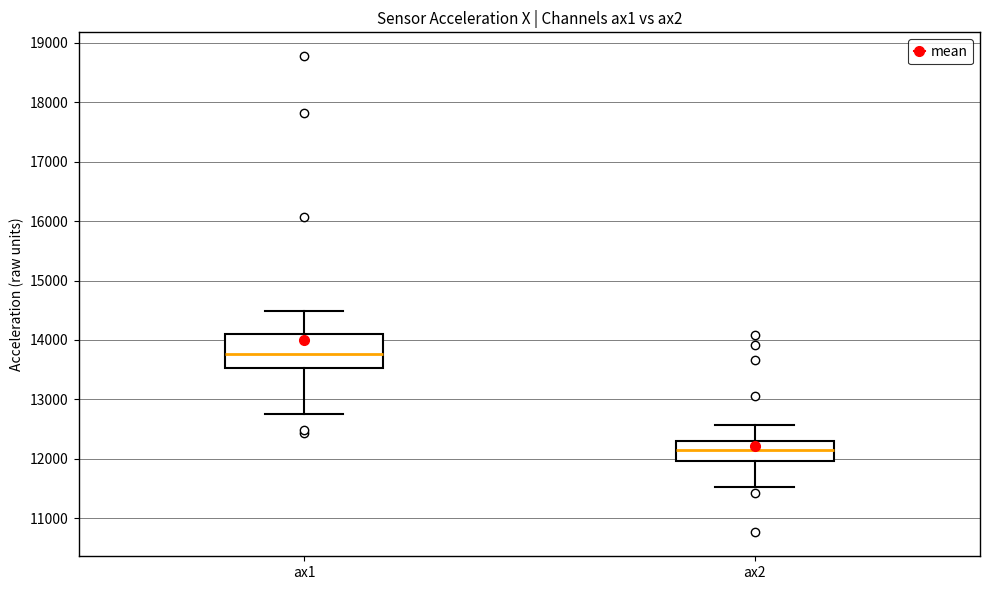

Which box's median line is the highest?

ax1